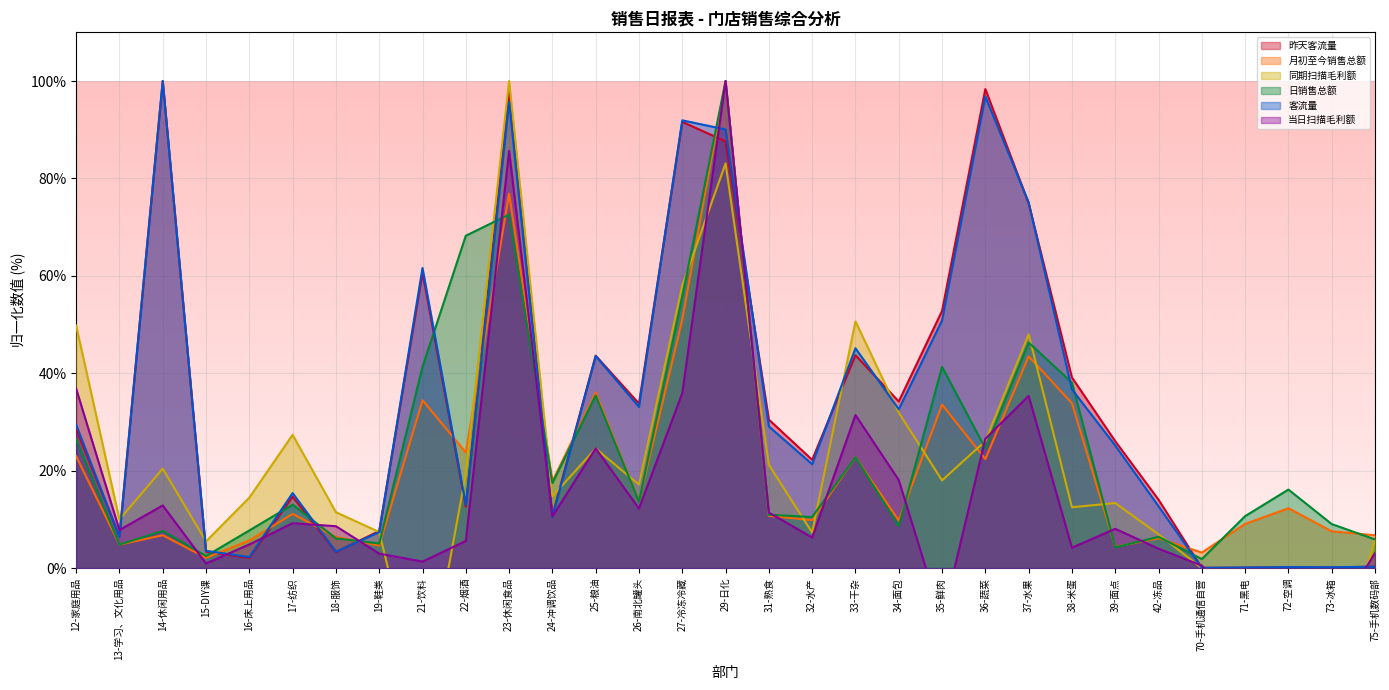

Which series ends up on top after the final intersection of 当日扫描毛利额 and 同期扫描毛利额?

同期扫描毛利额